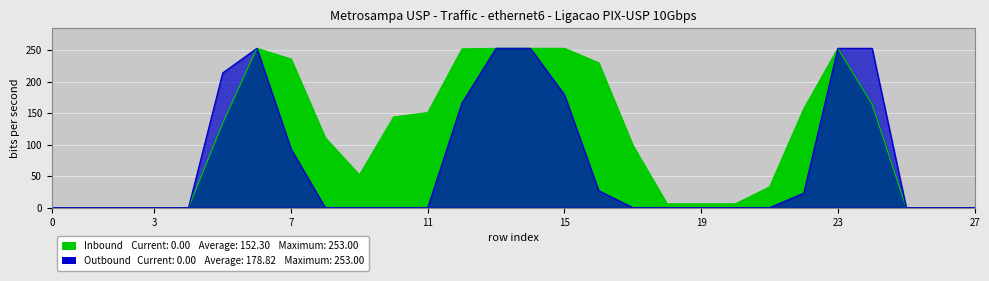

At which label does Inbound reach its peak?

6